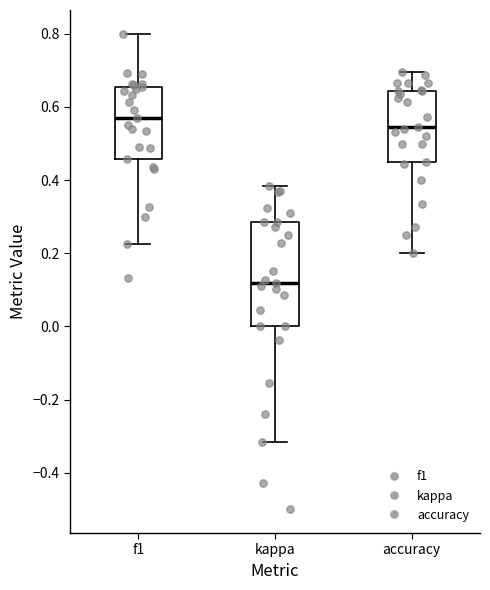

Reading left to right, read every box against the y-axis: the position of its median line, the range the box covers, and the ends of its whiskers. The values are not printed on the chart, so give them approximately, as read against the axis.

f1: median 0.56, box 0.46 to 0.66, whiskers 0.22 to 0.80
kappa: median 0.12, box 0.00 to 0.28, whiskers -0.32 to 0.38
accuracy: median 0.54, box 0.46 to 0.64, whiskers 0.20 to 0.70